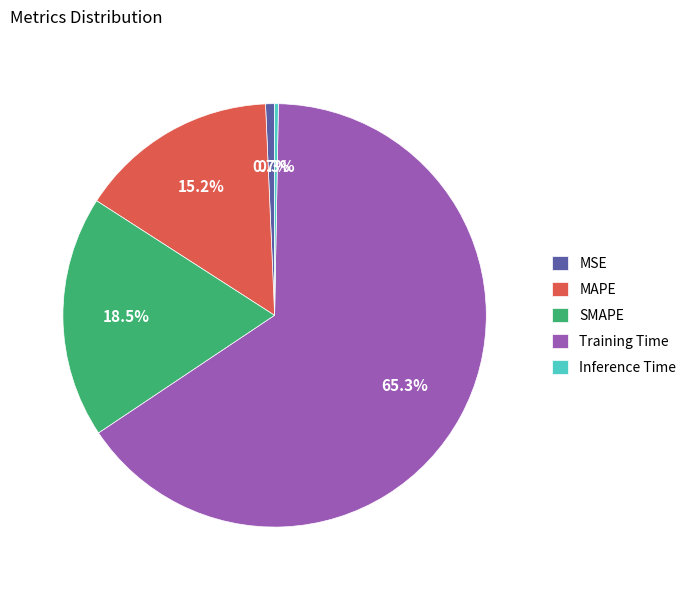

Which has a higher value, SMAPE or MAPE?

SMAPE